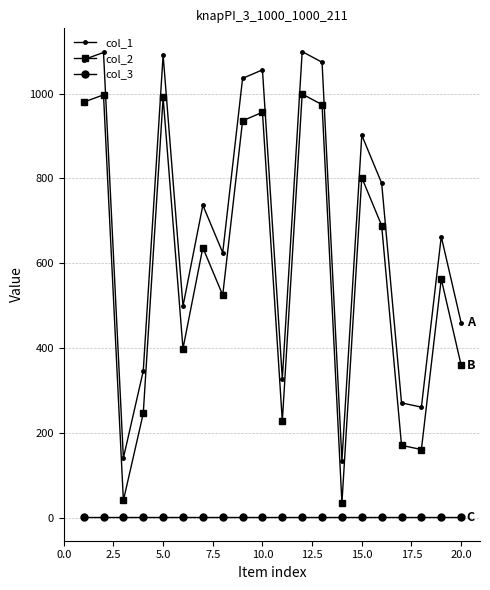

What is the sum of all col_2 values?

11690